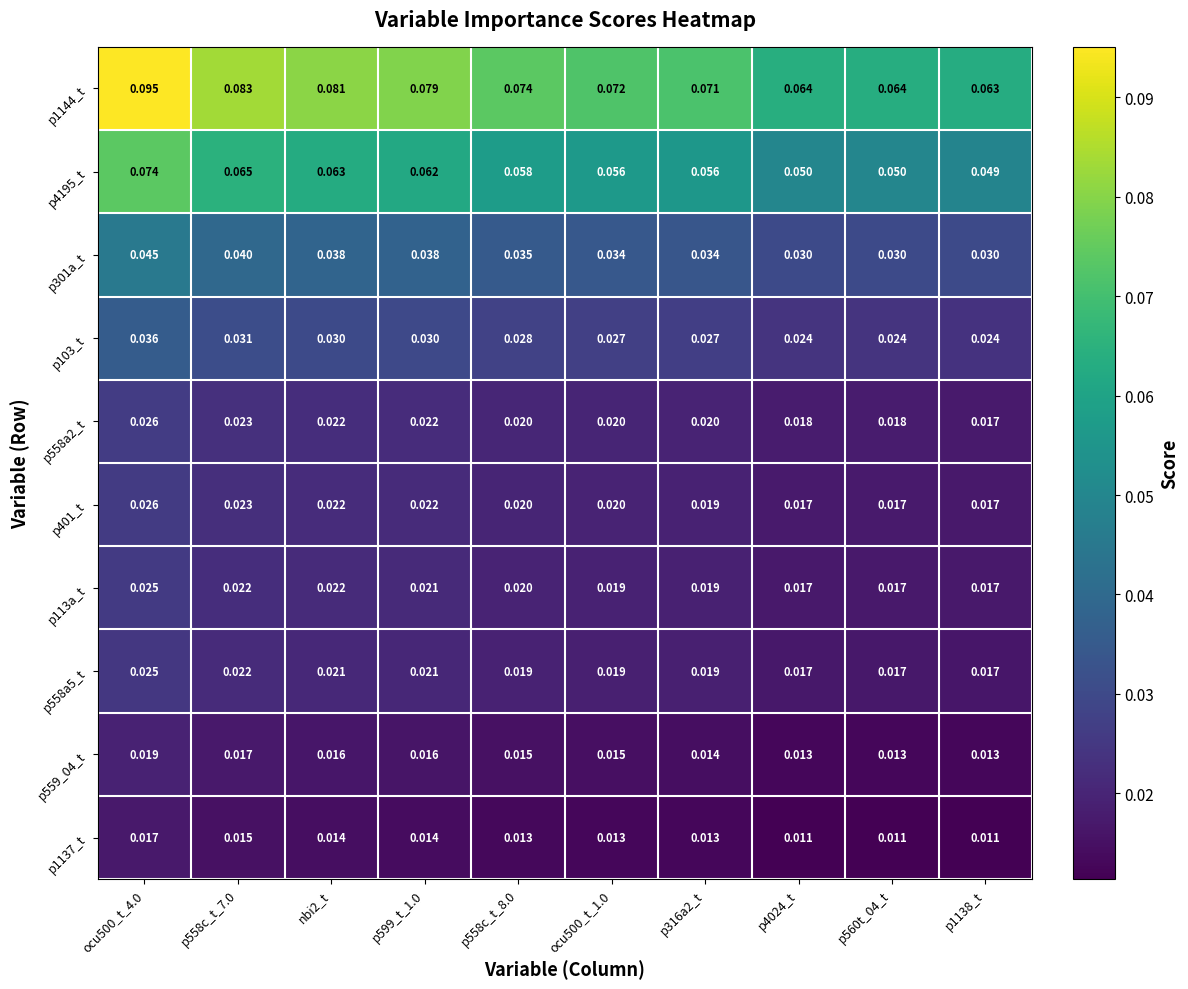

Is the value of p558a5_t at p558c_t_7.0 greater than the value of p1137_t at nbi2_t?

Yes